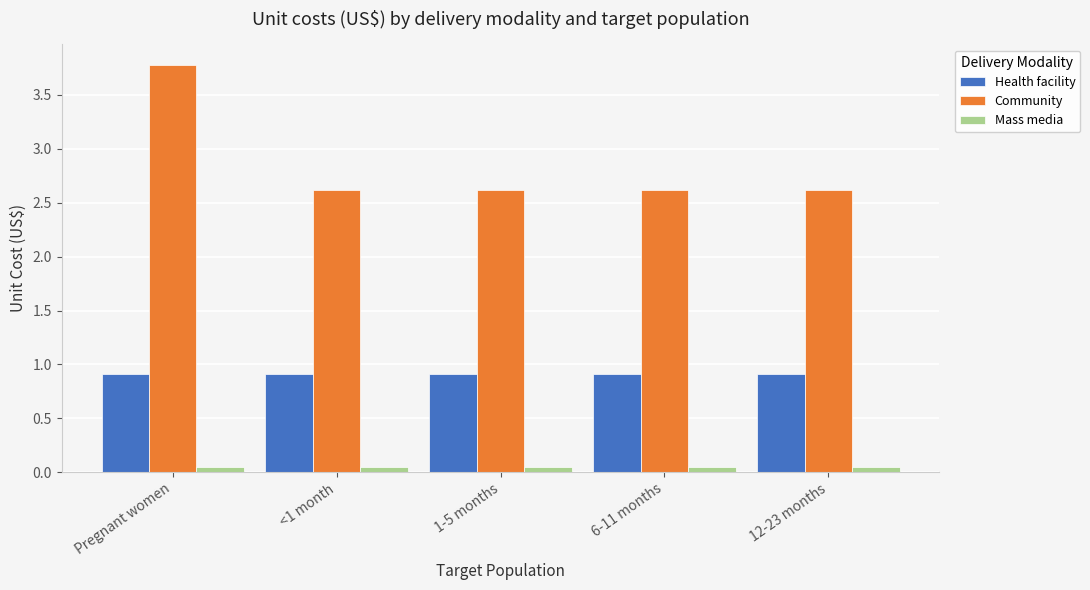

What is the sum of all Health facility values?

4.6